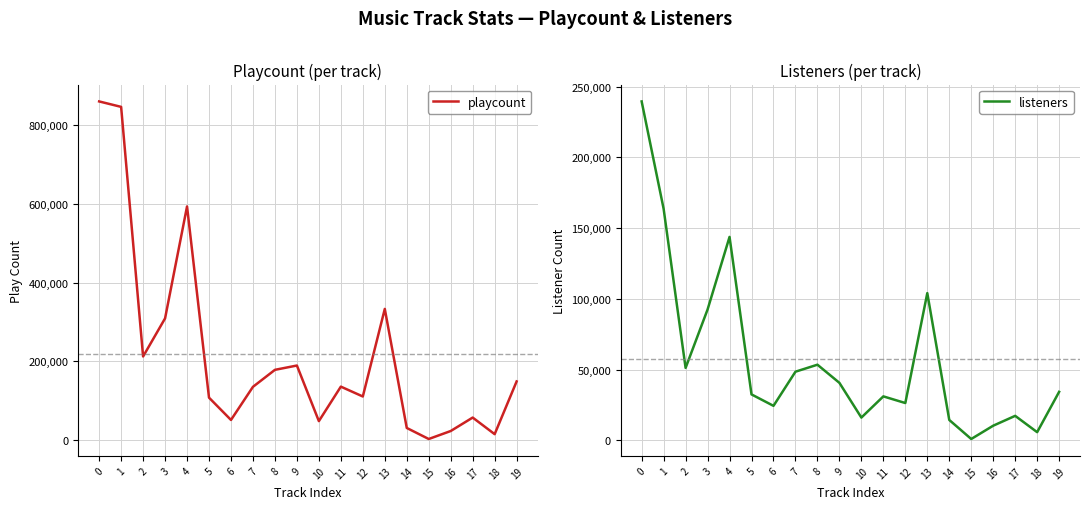

Where is the first local minimum for playcount?

2